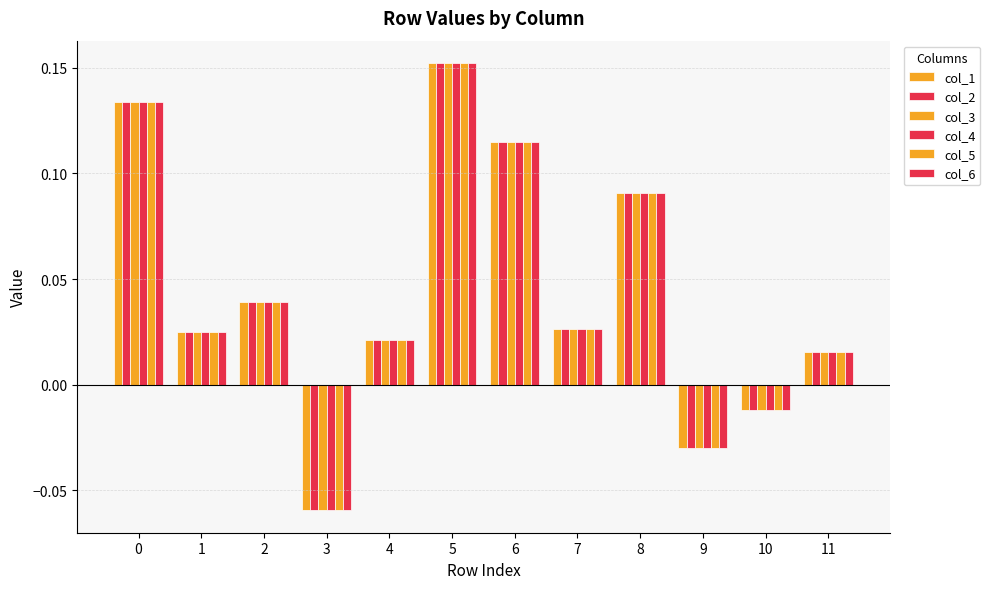

Count the number of categories in the chart.

12